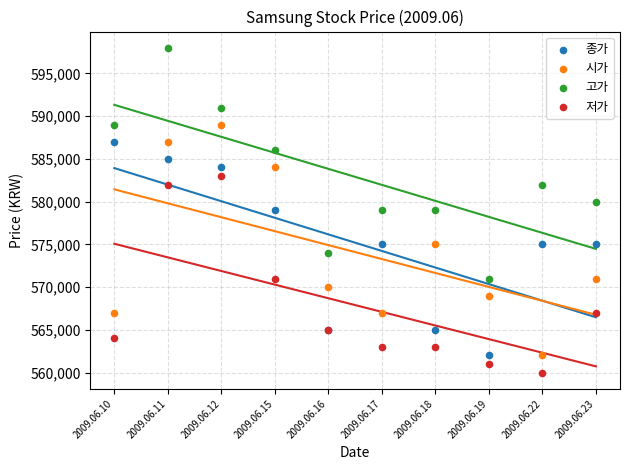

Which series reaches the maximum Y coordinate?

고가